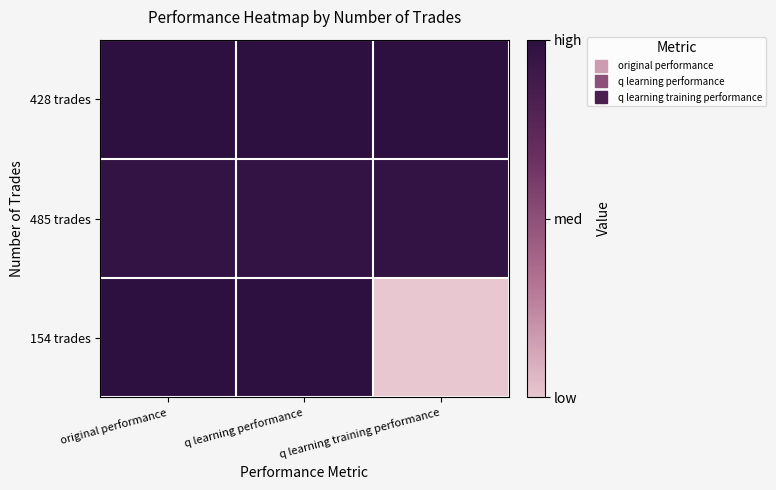

Reading left to right, extract all data points from this chart.

428 trades: original performance=1368.7	q learning performance=1498.1	q learning training performance=1538.8
485 trades: original performance=-214.4	q learning performance=-345.4	q learning training performance=-326.9
154 trades: original performance=974.7	q learning performance=1183.8	q learning training performance=-50000.0